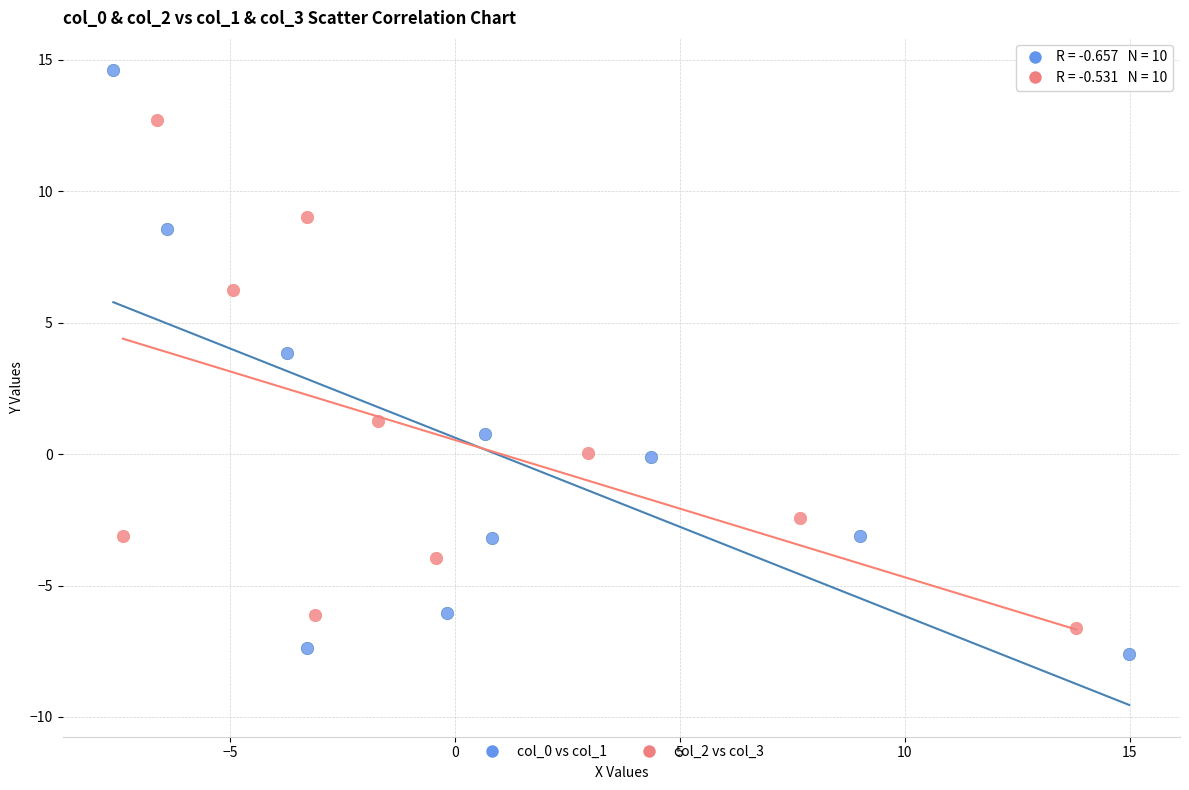

Which series contains the highest Y value?

col_0 vs col_1